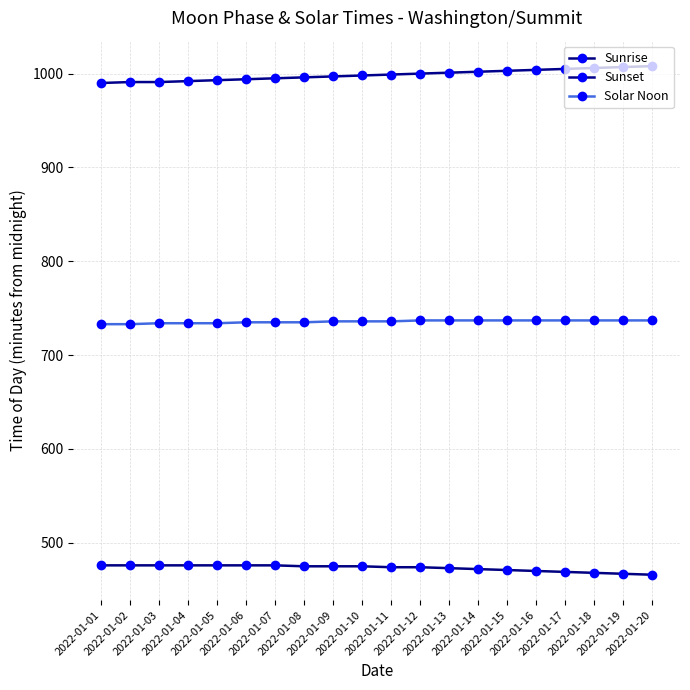

Rank the series at 2022-01-17 from highest to lowest value.

Sunset, Solar Noon, Sunrise